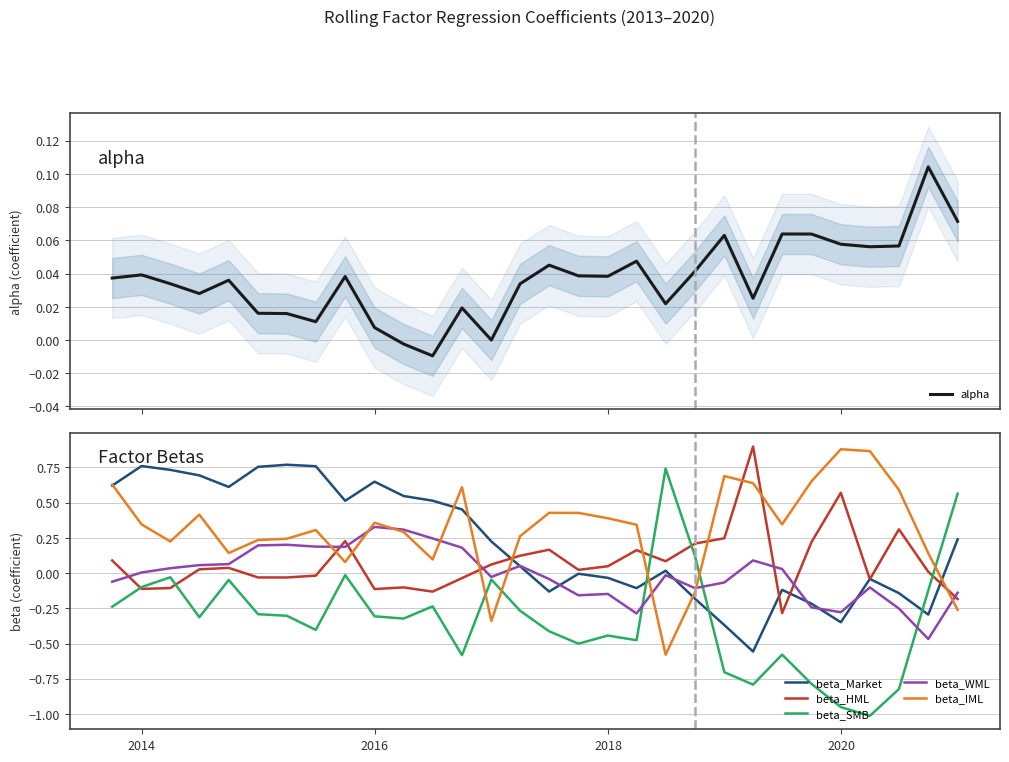

How many intersections are there between beta_Market and beta_SMB?

3